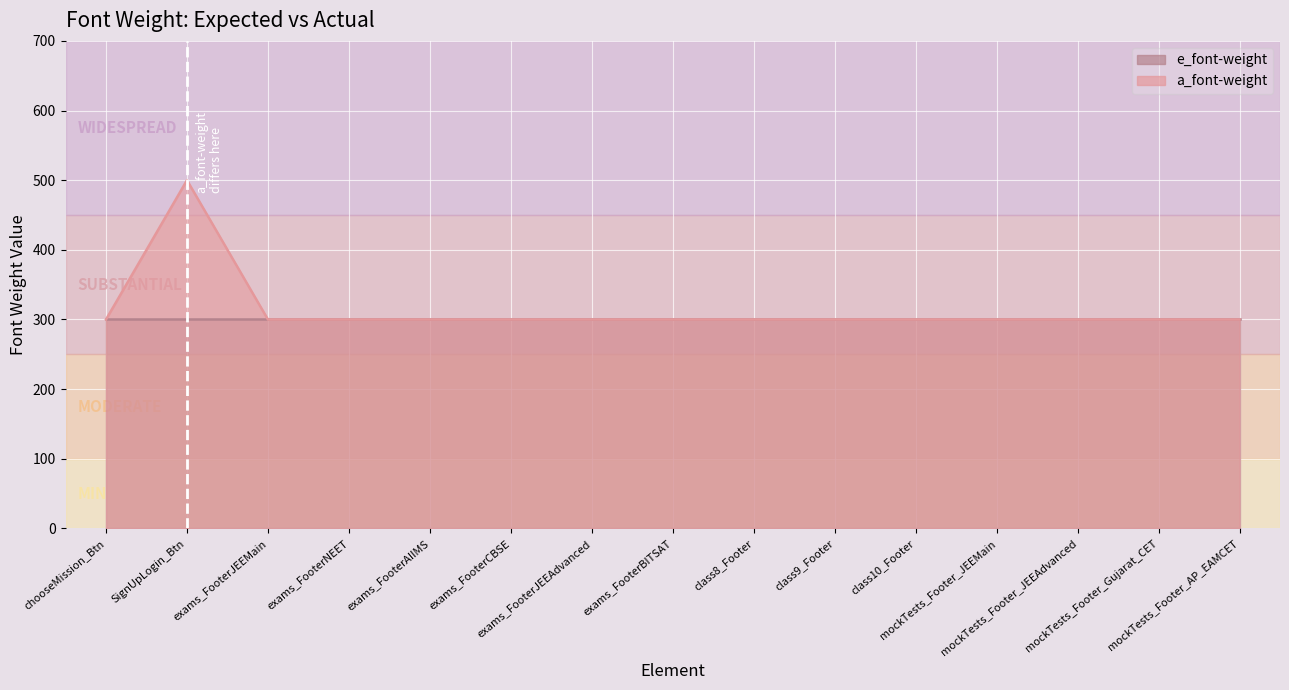

At which category does the data reach its first local peak?

SignUpLogin_Btn